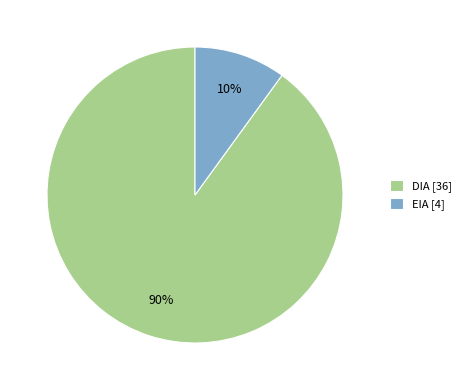

Is the sum of EIA [4] and DIA [36] greater than half?

Yes